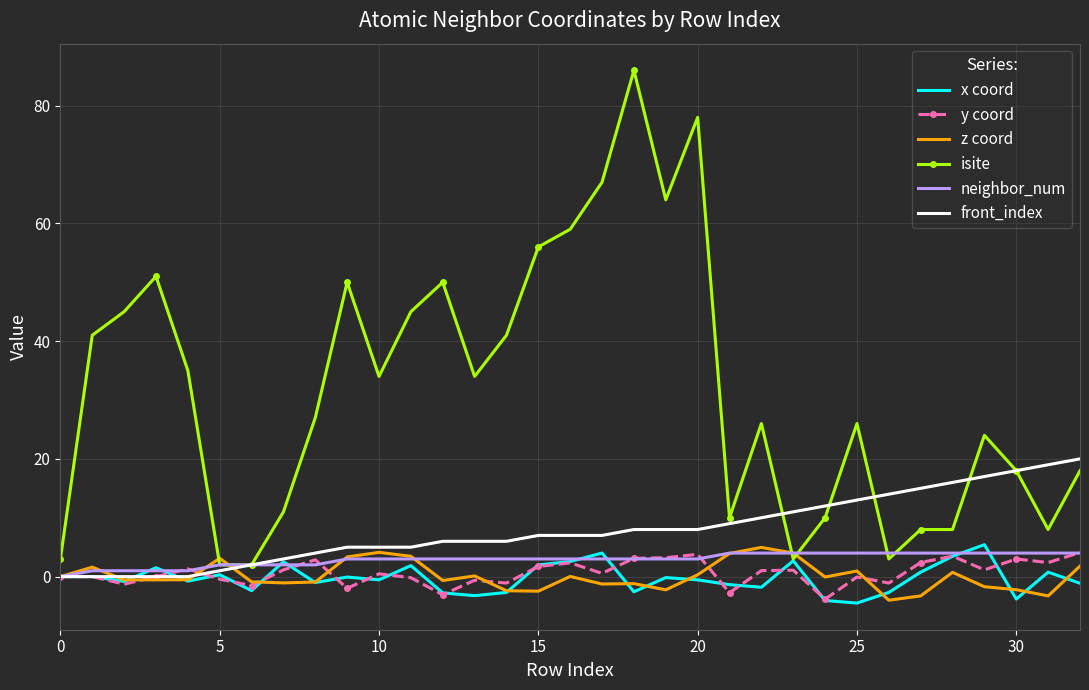

Which series has the widest spread of values?

isite